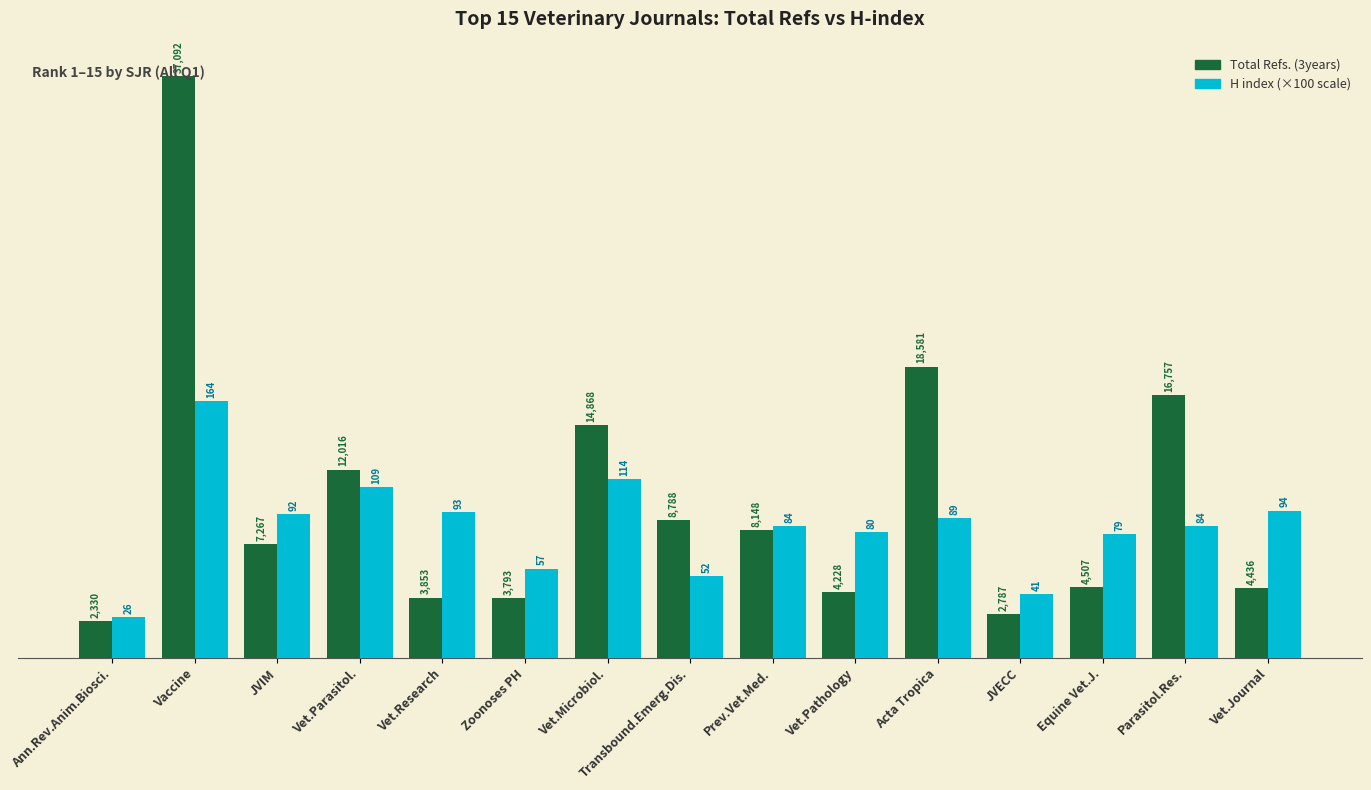

Which category has the lowest value across all series?

Ann.Rev.Anim.Biosci.